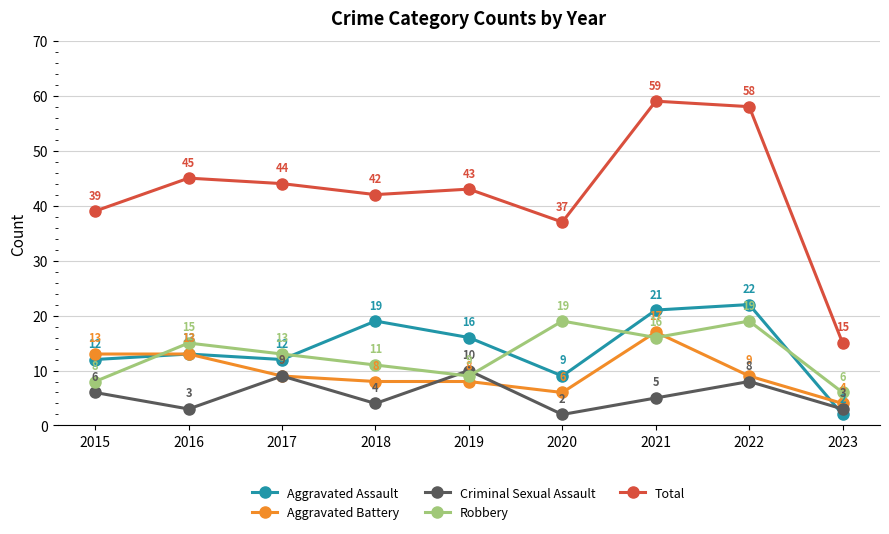

In Aggravated Assault, how many points are higher than both neighbors (excluding endpoints)?

3